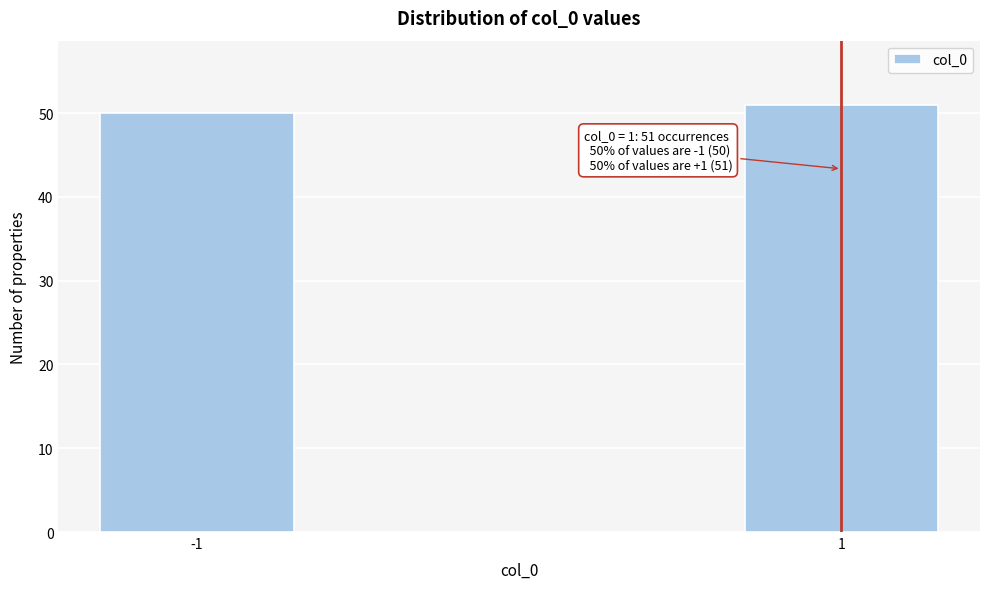

Reading right to left, transcribe all the data shown in this chart.

1=51	-1=50